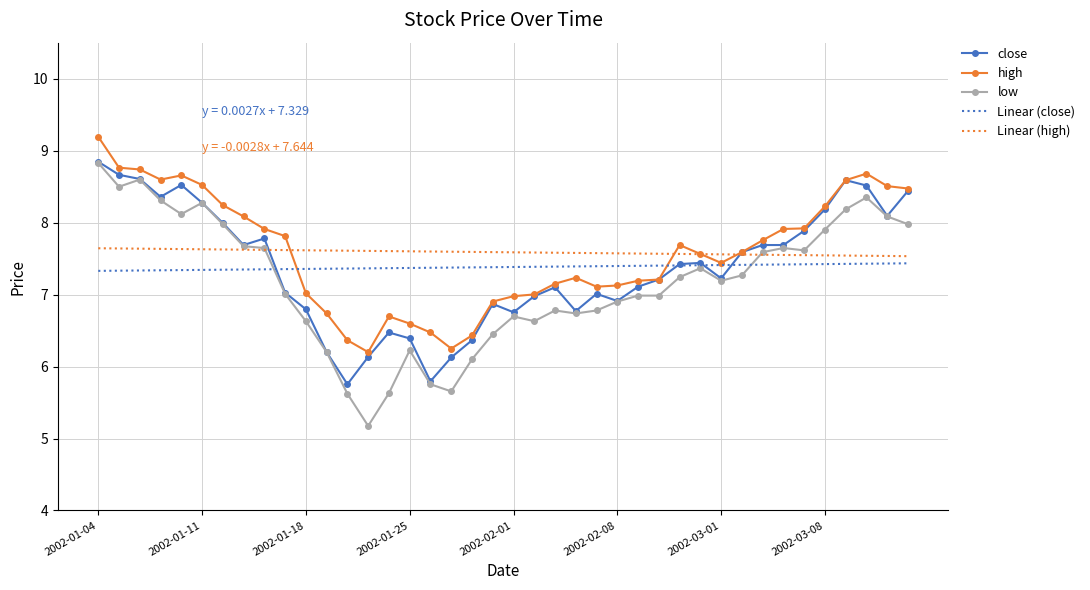

Which series has the widest spread of values?

low